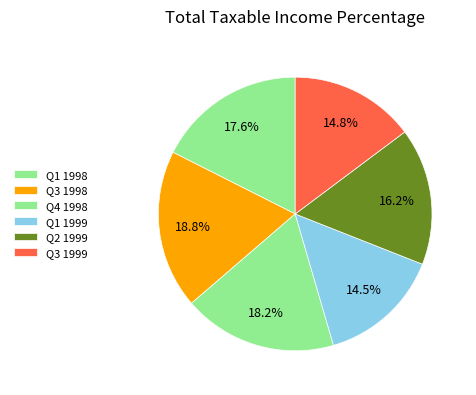

How many slices are in this pie chart?

6